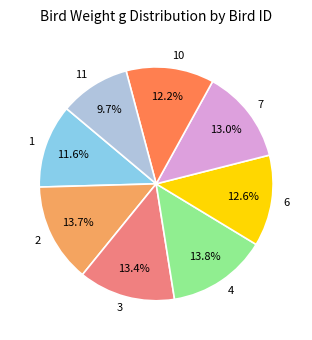

What is the total percentage of 10 and 2?

25.9%